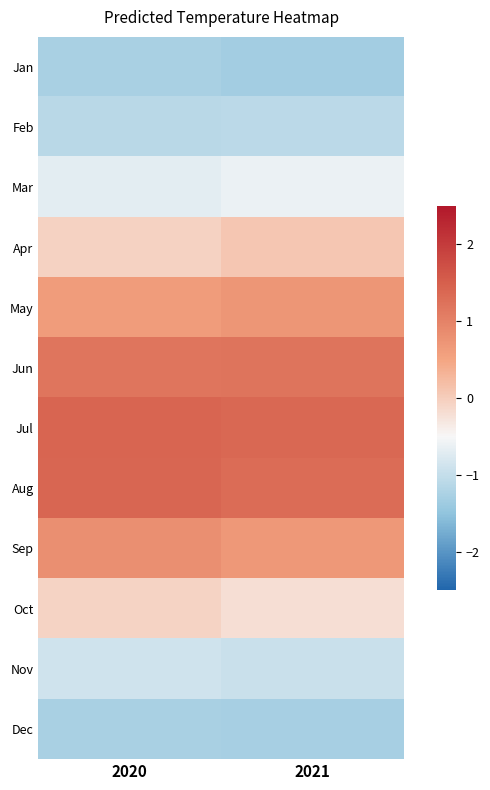

Reading left to right, what are all the values shown in this chart?

Jan: 2020=-1.3	2021=-1.3
Feb: 2020=-1.1	2021=-1.1
Mar: 2020=-0.7	2021=-0.6
Apr: 2020=-0.0	2021=0.1
May: 2020=0.6	2021=0.7
Jun: 2020=1.2	2021=1.2
Jul: 2020=1.4	2021=1.4
Aug: 2020=1.4	2021=1.3
Sep: 2020=0.8	2021=0.7
Oct: 2020=-0.1	2021=-0.2
Nov: 2020=-0.9	2021=-1.0
Dec: 2020=-1.3	2021=-1.3